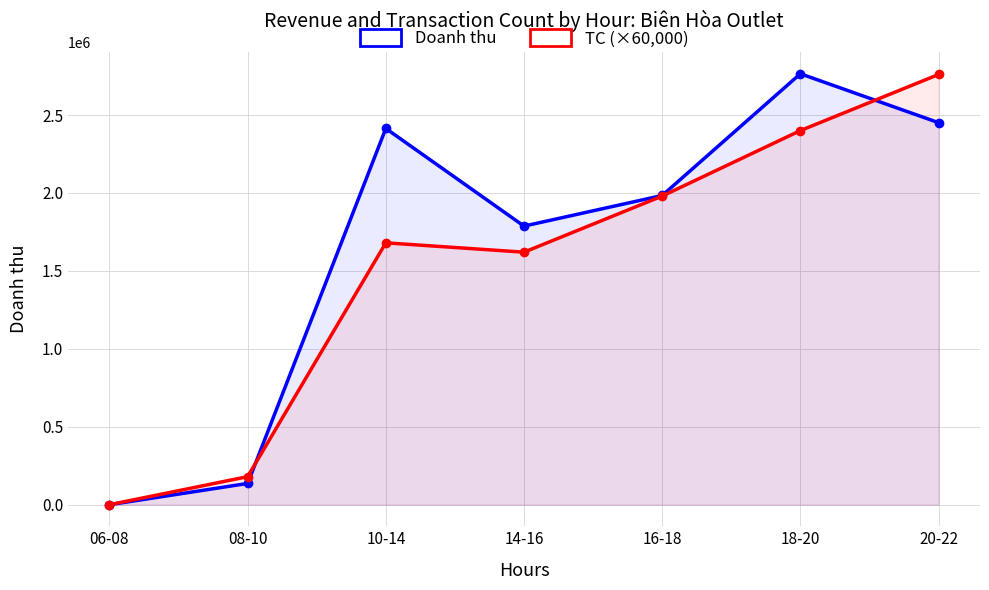

Reading left to right, what are all the values shown in this chart?

Doanh thu: 0	136364	2413642	1787271	1983639	2764549	2450907
TC (×60,000): 0	180000	1680000	1620000	1980000	2400000	2760000